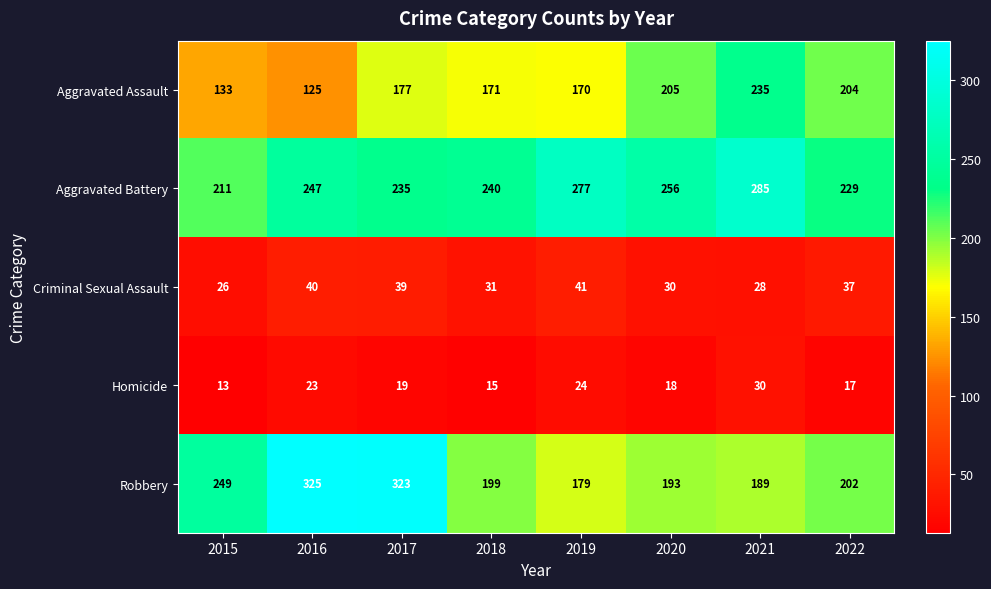

Where is Criminal Sexual Assault nearest to the value 33?

2018